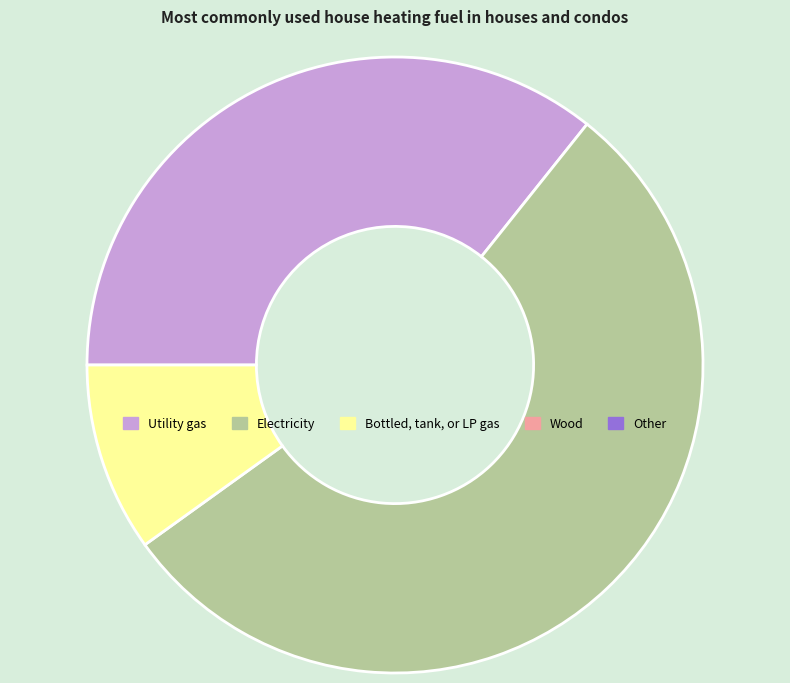

Is there any slice that represents more than half of the pie?

Yes